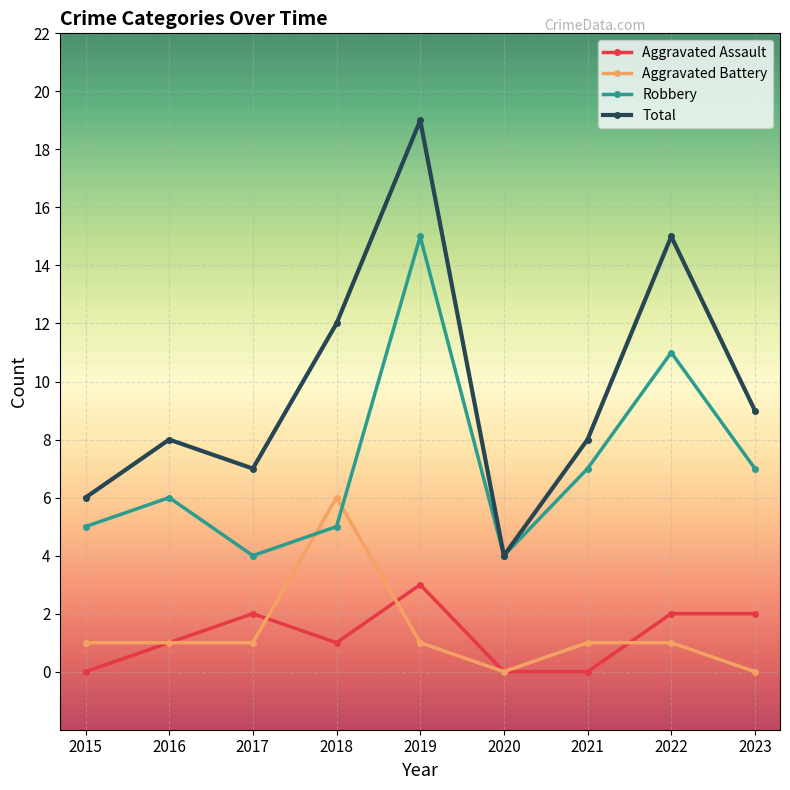

How many values in the Robbery series are below 6?

4